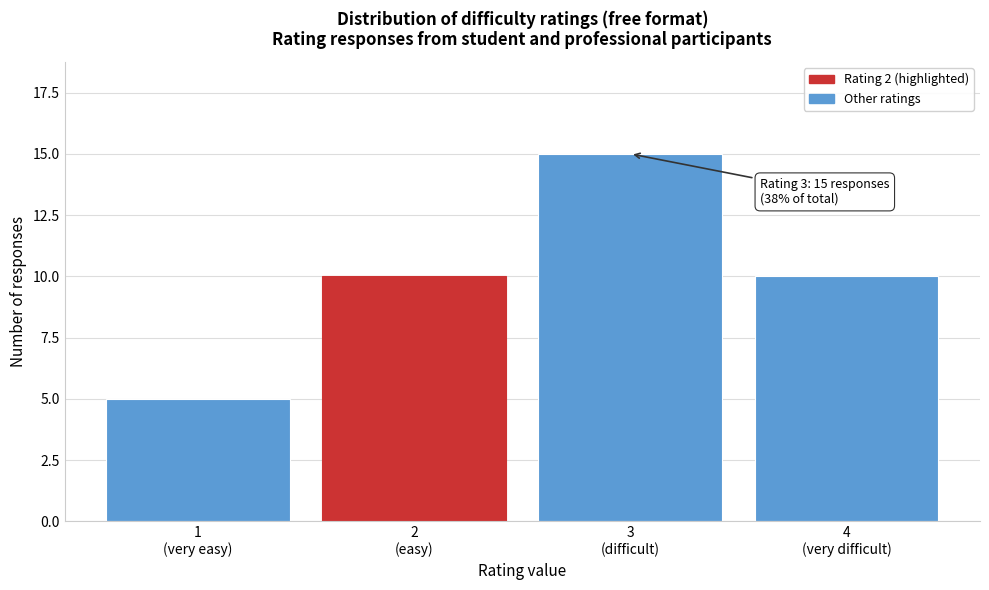

Reading left to right, extract all data points from this chart.

5	10	15	10